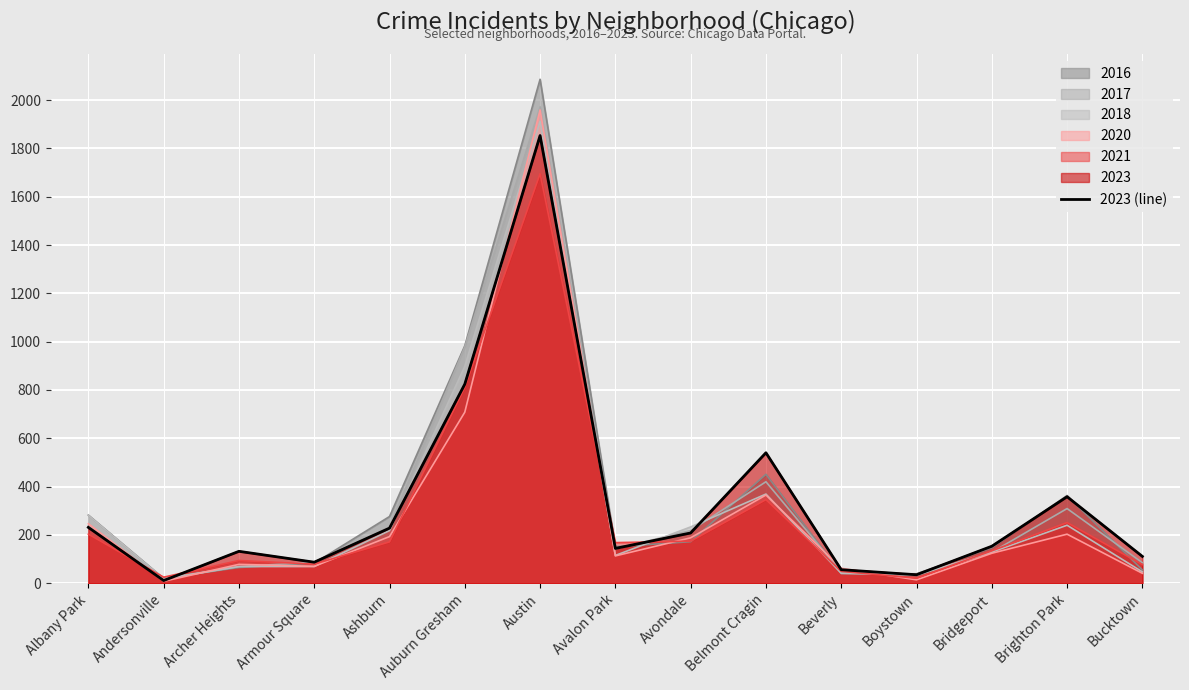

True or false: the data shows 320 at Albany Park.

False